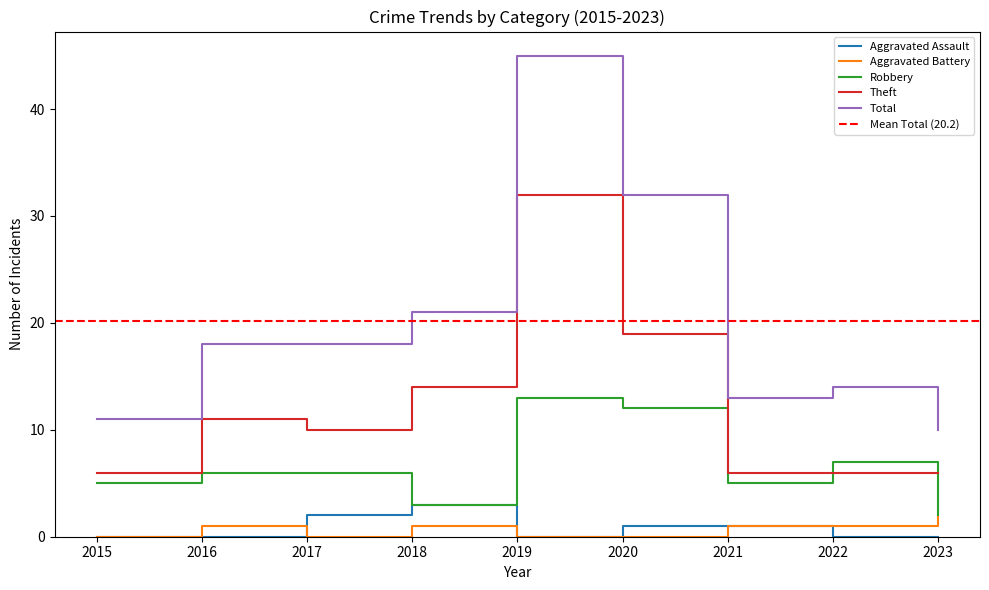

Between 2020 and 2021, which is larger?

2020